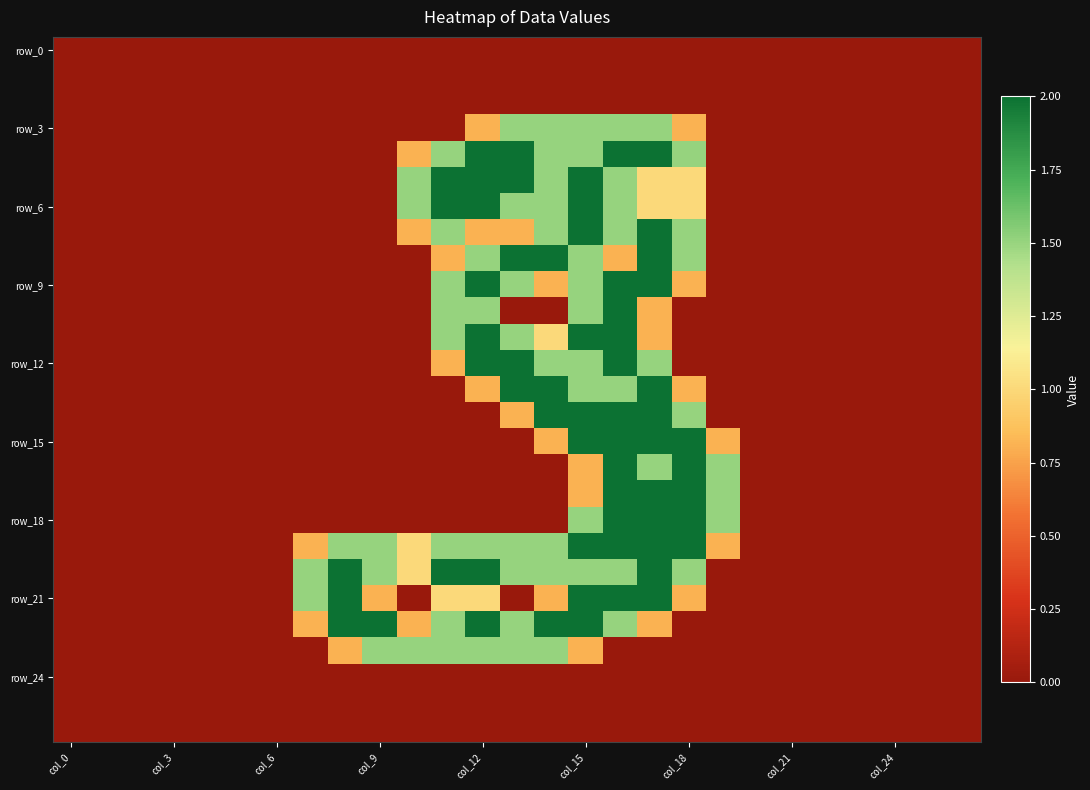

Which label corresponds to the largest value in the chart?

col_12